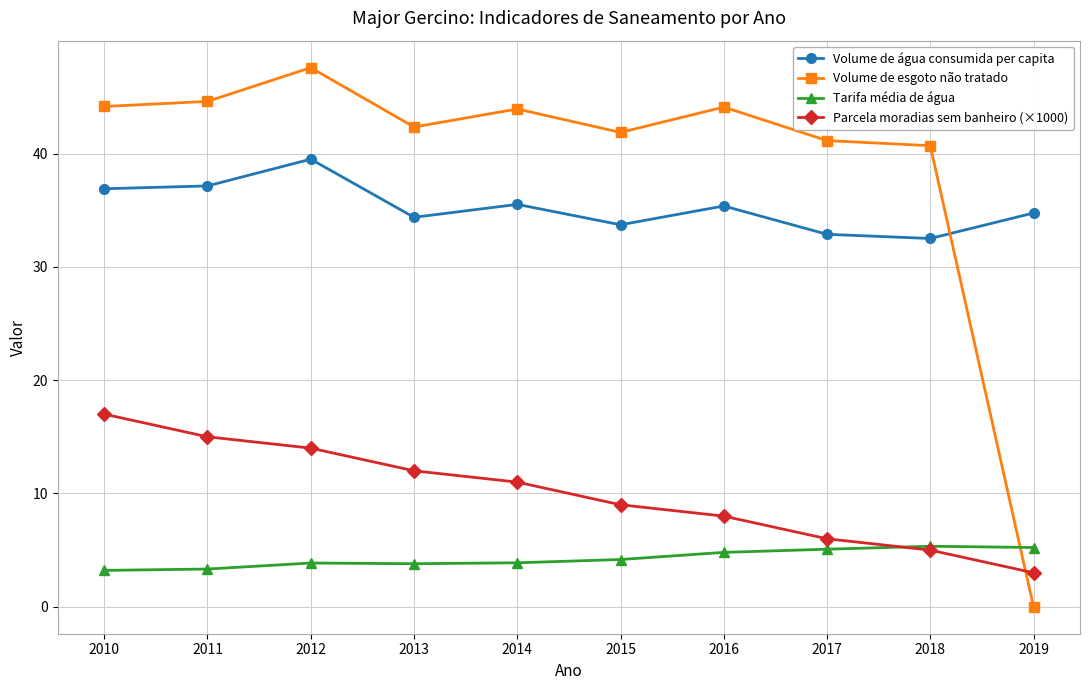

Is the value of Parcela moradias sem banheiro (×1000) at 2013 greater than the value of Volume de água consumida per capita at 2015?

No